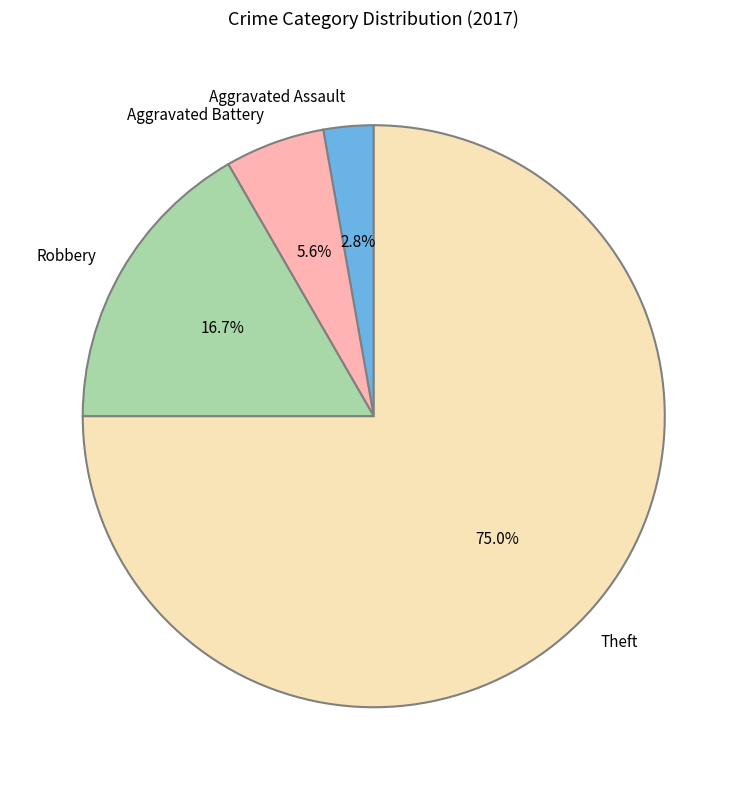

Do Aggravated Battery and Robbery together represent more than half of the pie?

No